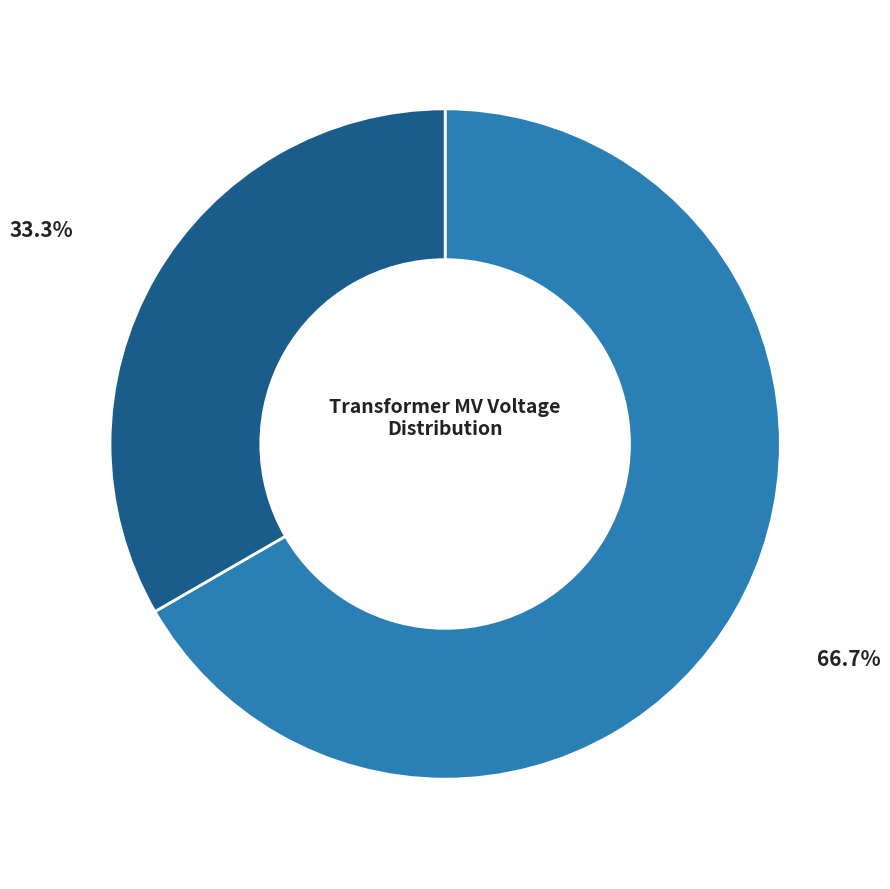

Is there a majority slice in this chart?

Yes